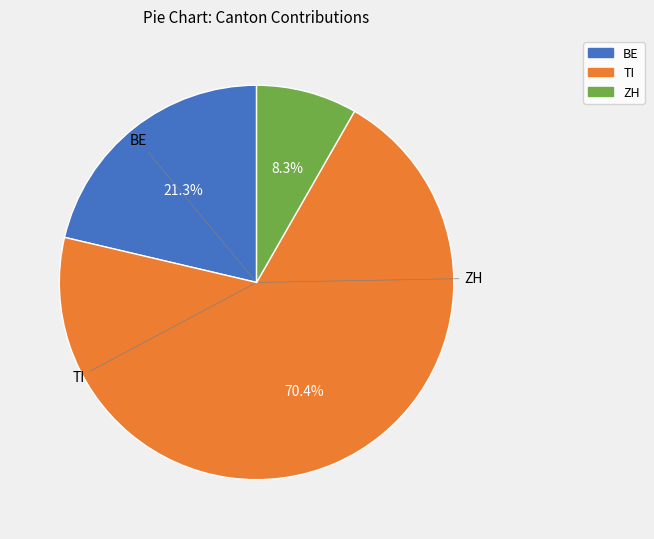

Approximately how many times larger is the value at TI compared to ZH?

8.5